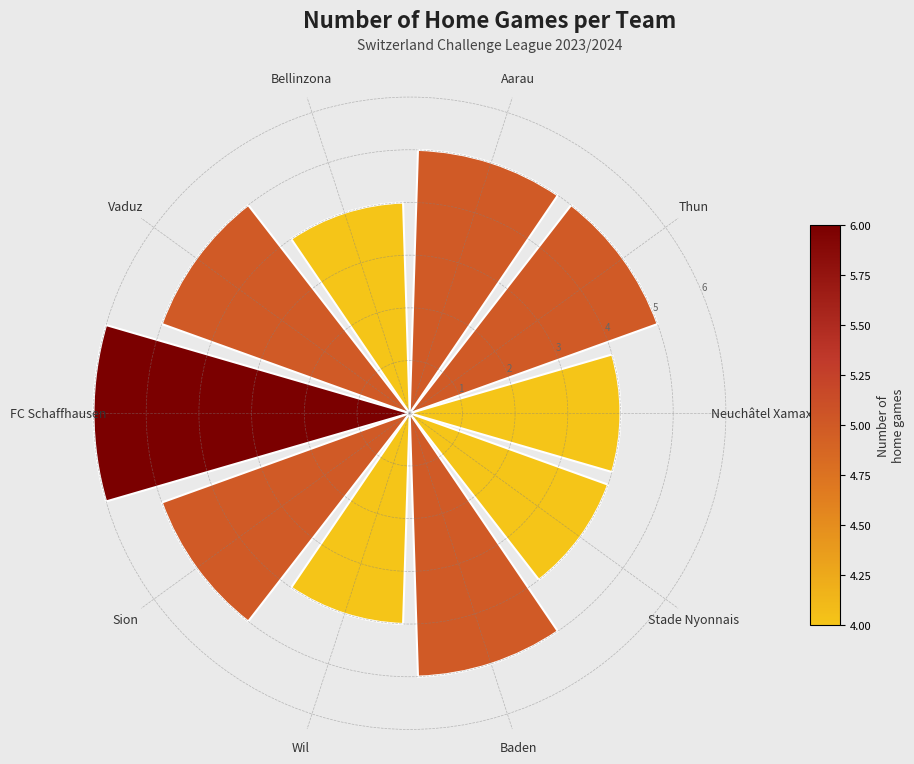

How many series are shown in this chart?

1